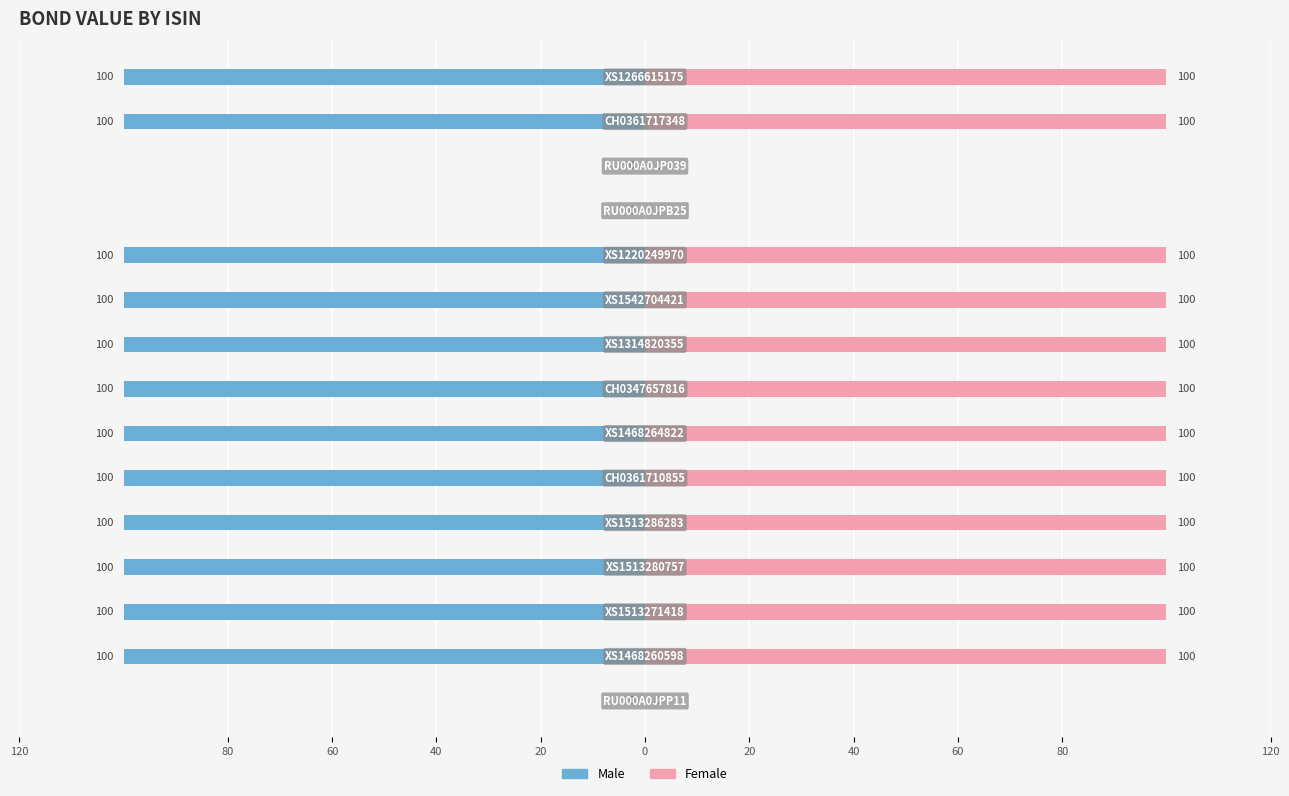

How many data points does each series have?

15